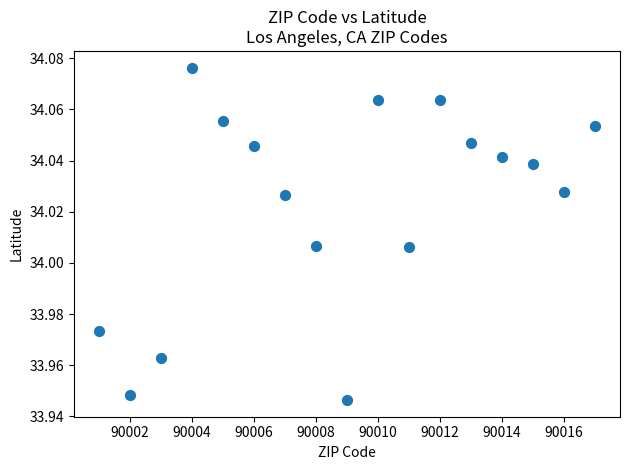

What is the range of X values (max minus min)?

16.0